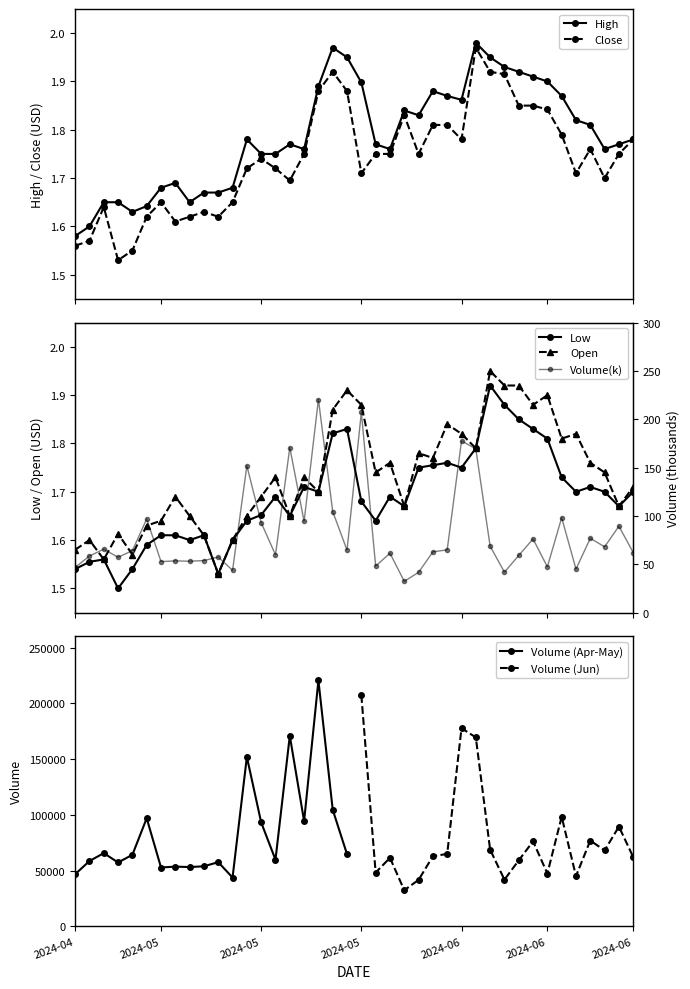

What is the label of the 23rd point from the right?

17